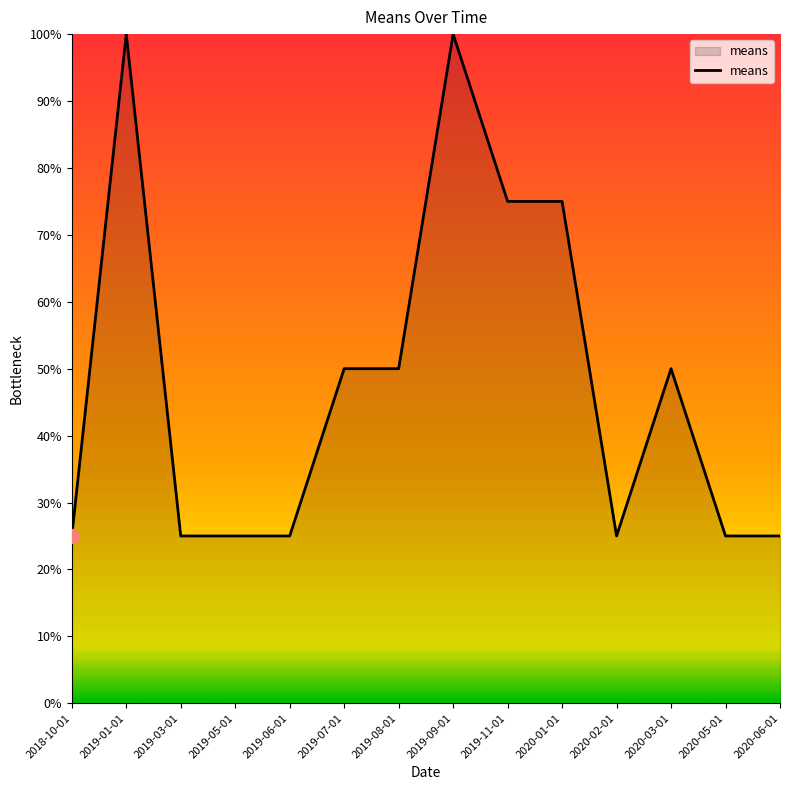

Does the chart display data point markers on the line(s)?

No